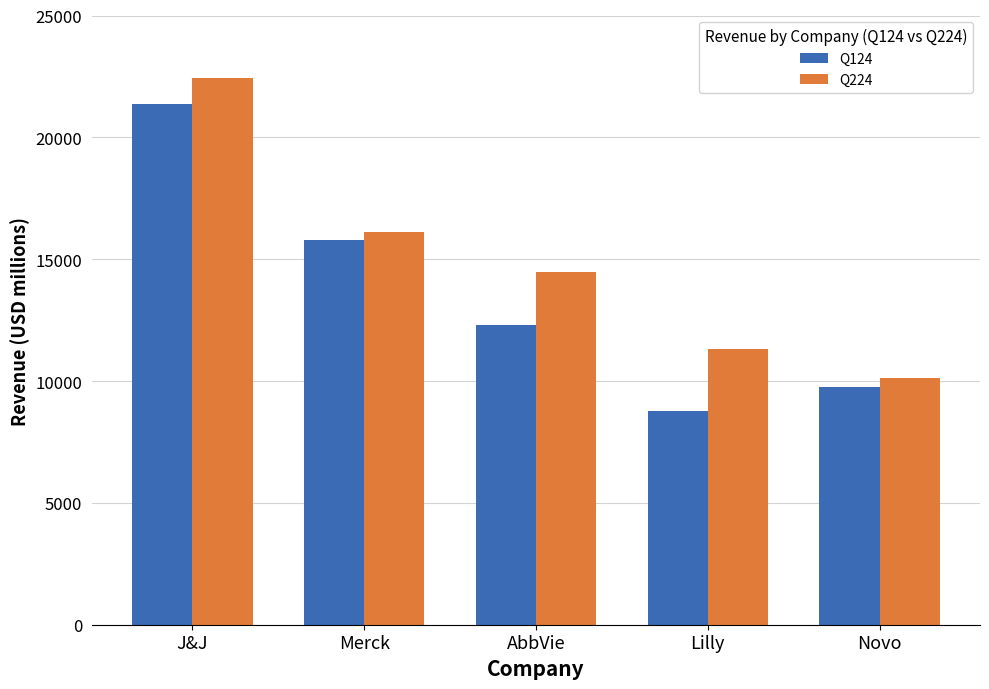

What is the label of the 4th bar from the right?

Merck